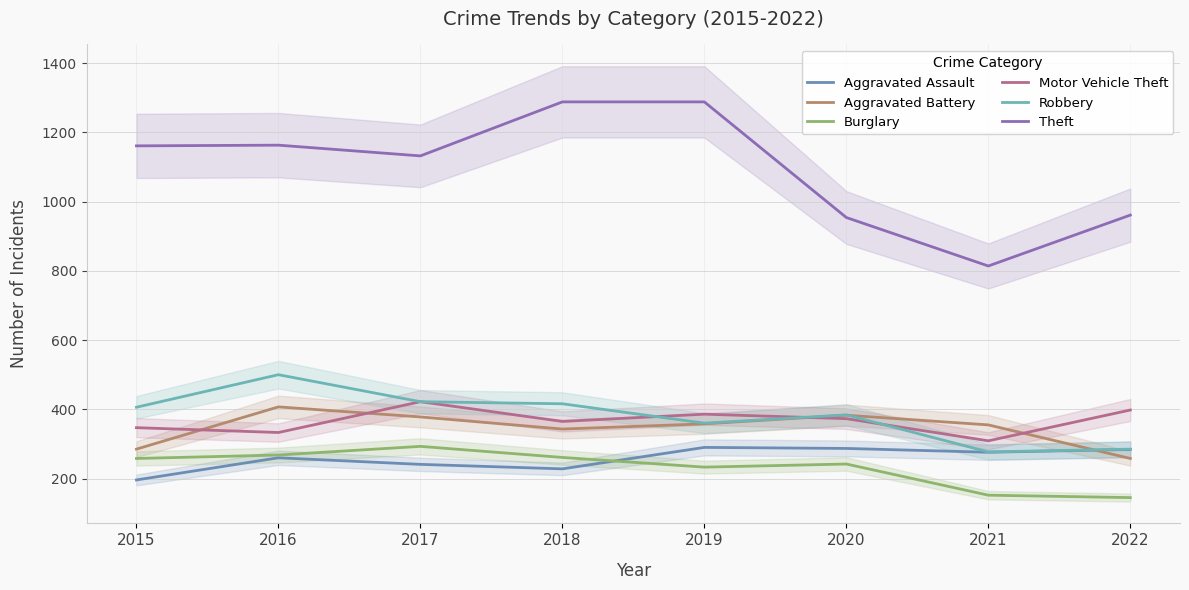

How many lines are shown in the chart?

6